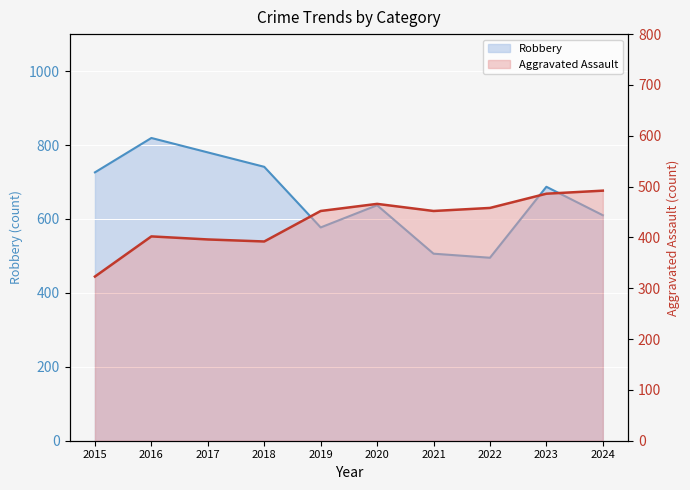

Count the number of data series in this chart.

2